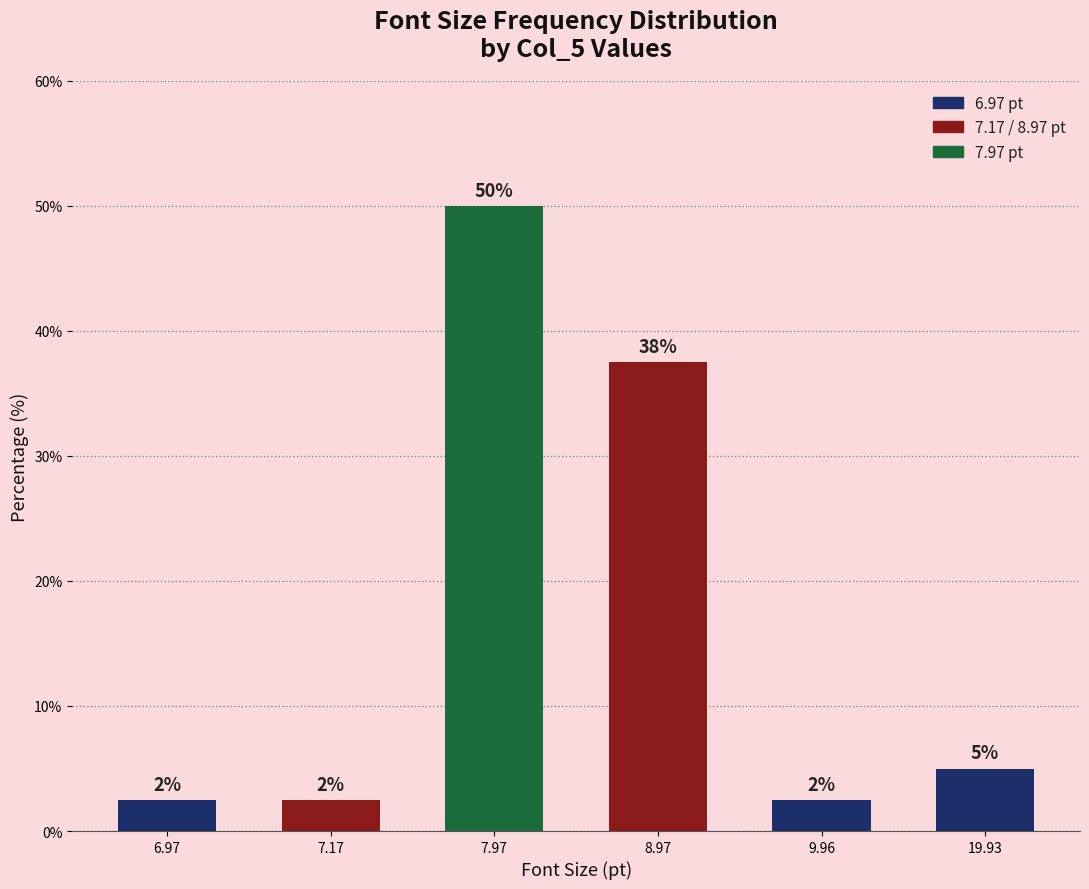

Does the chart contain any negative values?

No